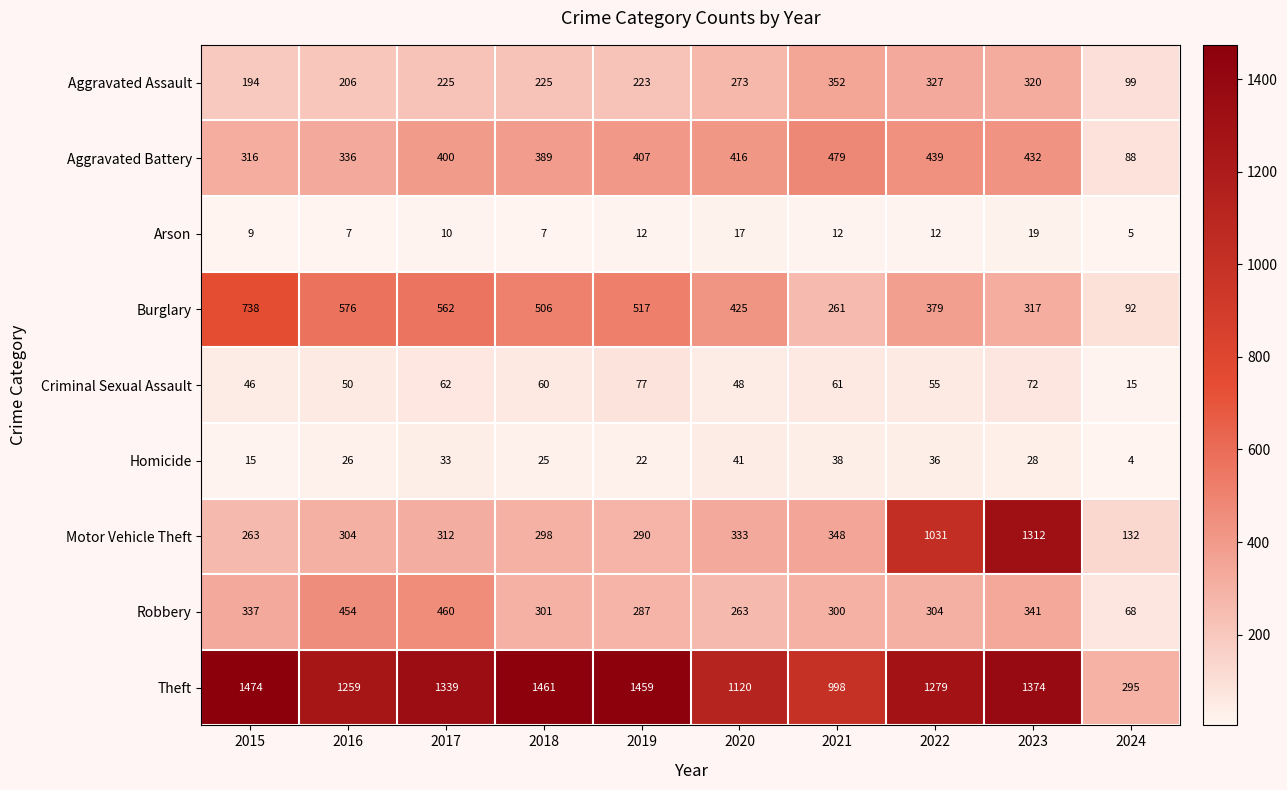

What is the difference between the Theft values at 2018 and 2024?

1166